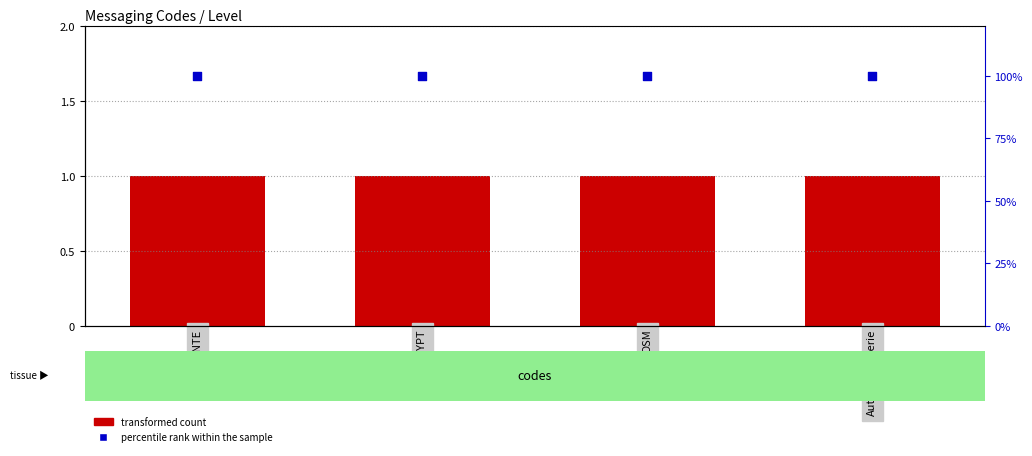

Which series has the largest Y range (max minus min)?

transformed count